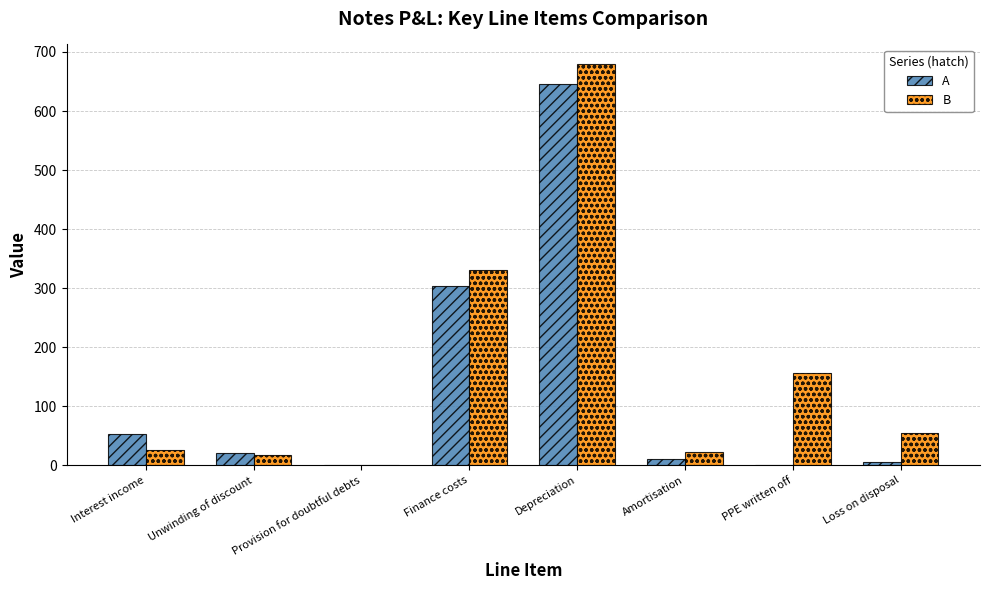

Which series has the largest total across all categories?

B